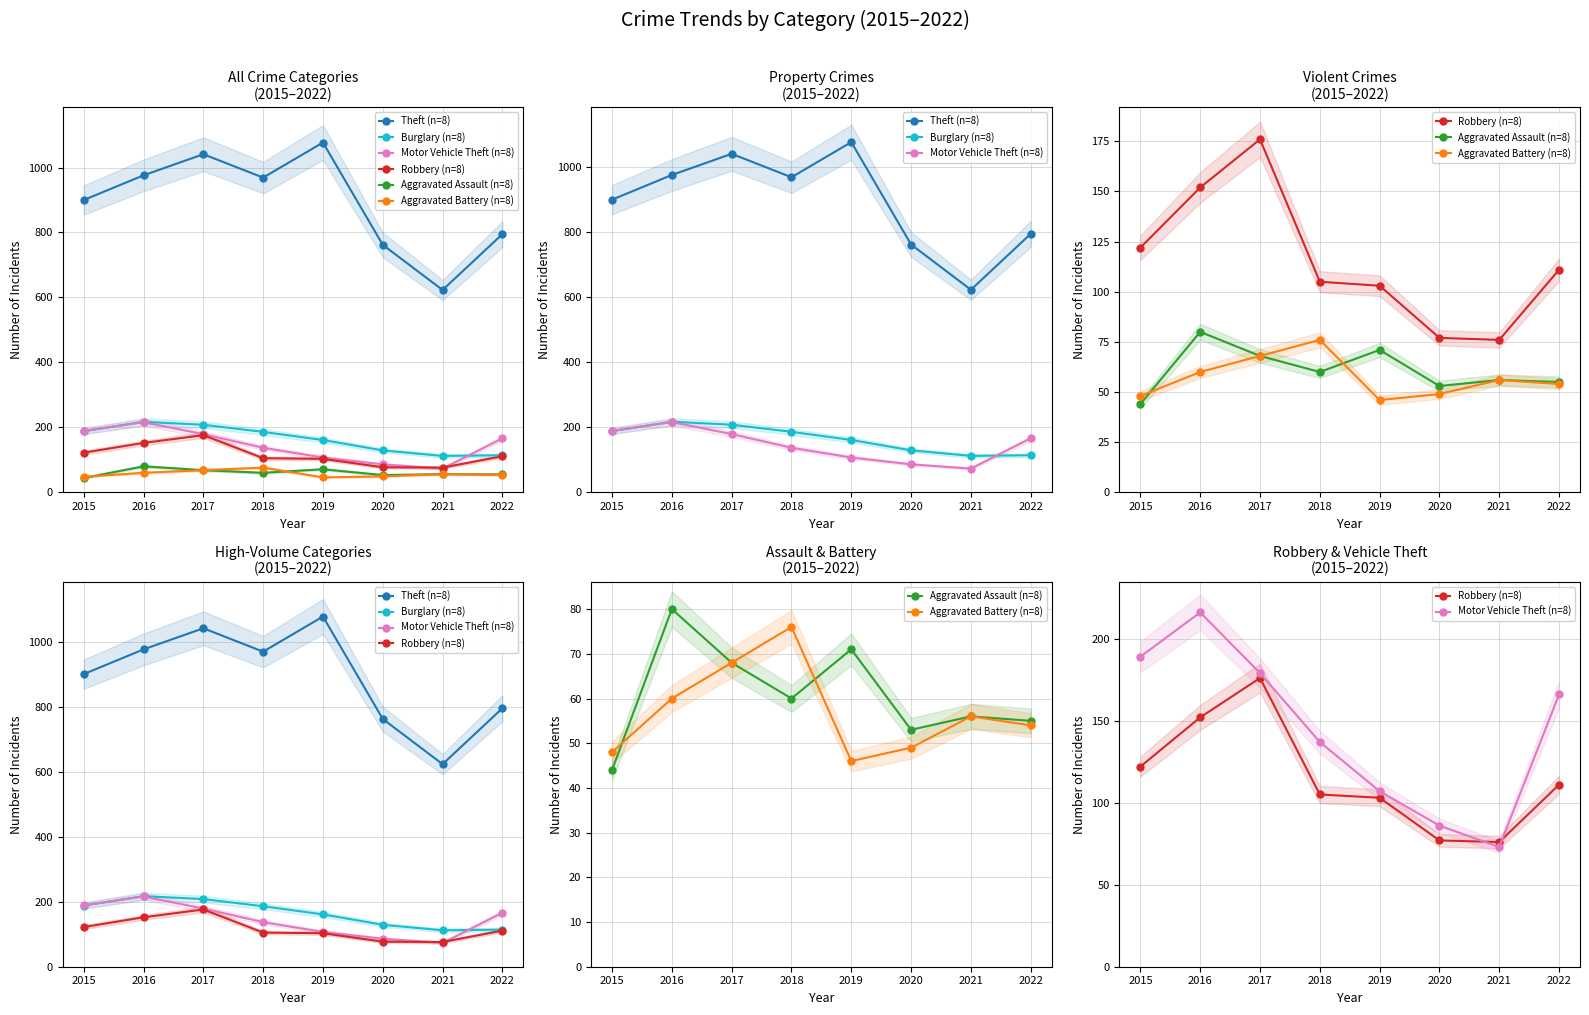

Where is the first local minimum for Theft (n=8)?

2018